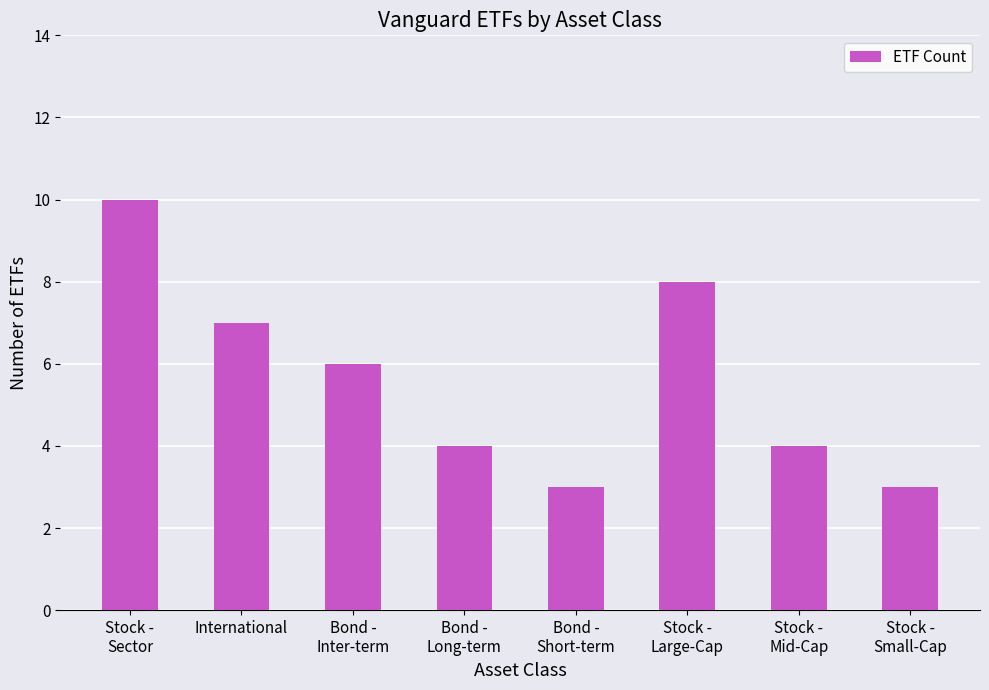

What is the maximum value shown in the chart?

10